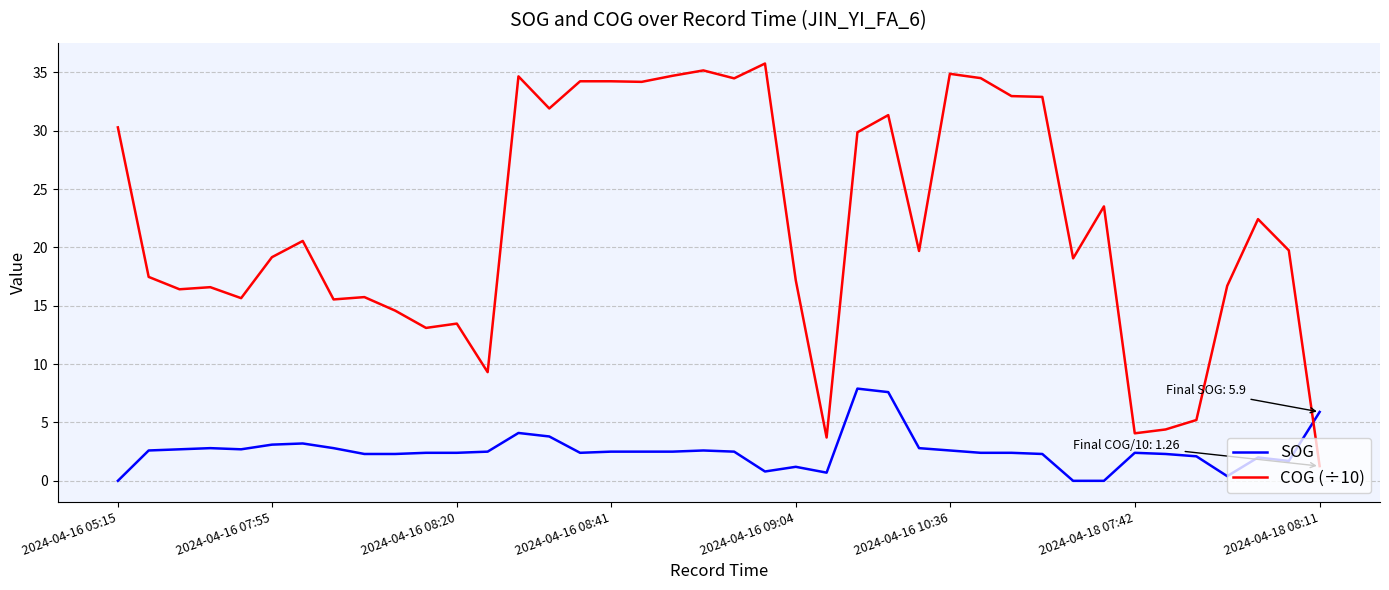

Which series has the largest total across all categories?

COG (÷10)